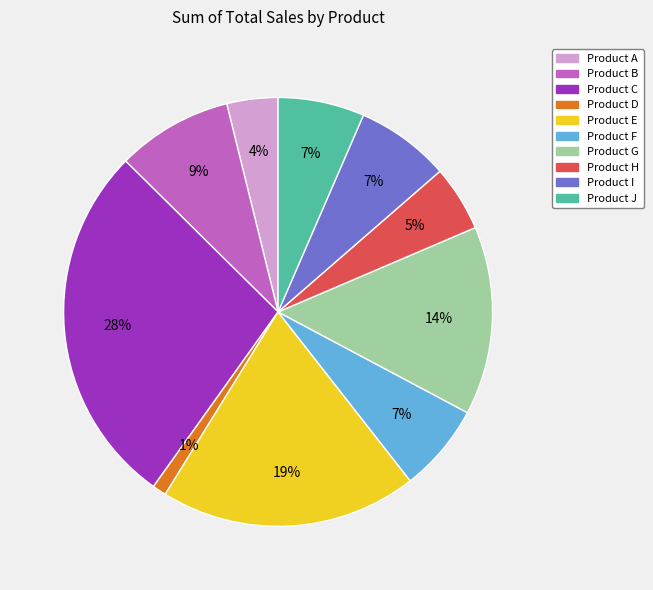

The Product J slice represents 7% of the pie. True or false?

True